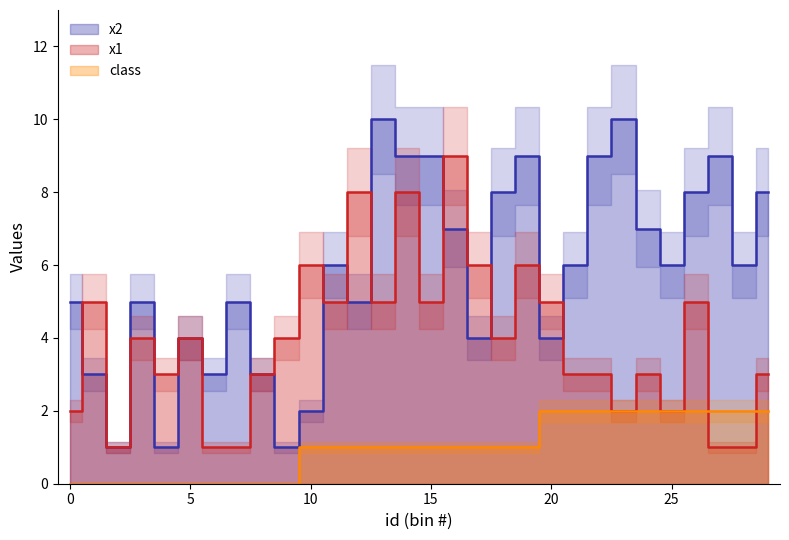

The x1 series shows 8 at 1. True or false?

False